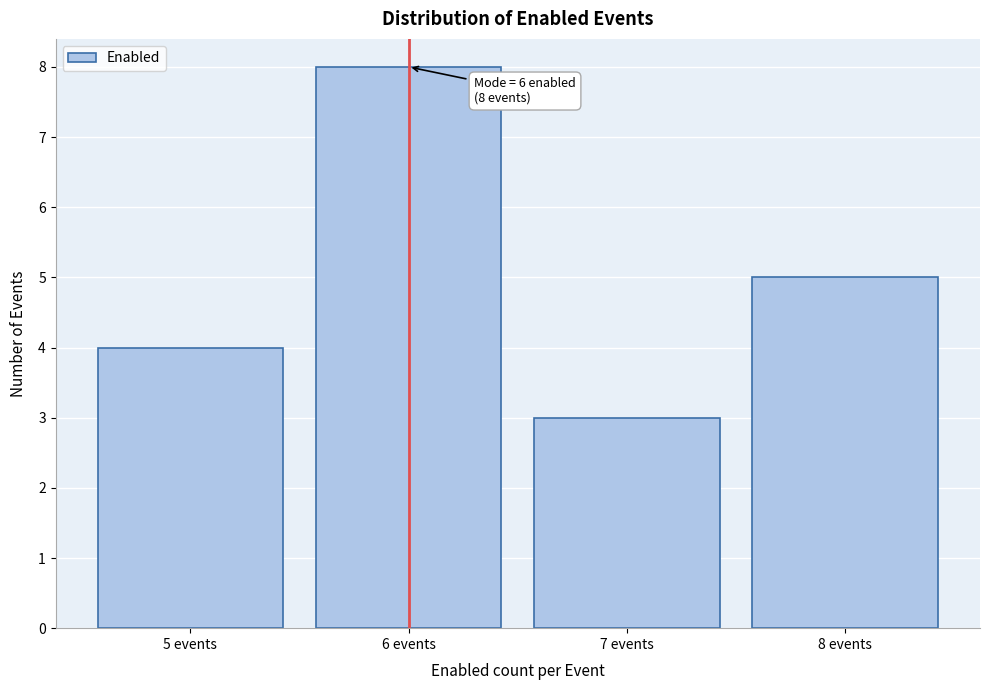

Over which range of the x-axis is the bar tallest?

5.5 to 6.5